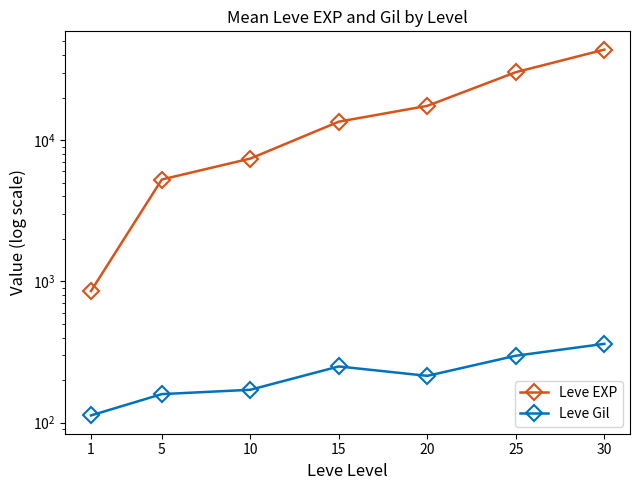

Reading left to right, list all the values displayed in this chart.

Leve EXP: 1=853.3	5=5261.7	10=7400.0	15=13510.0	20=17486.7	25=30270.0	30=43730.0
Leve Gil: 1=112.3	5=159.0	10=170.7	15=249.7	20=214.2	25=297.3	30=361.0